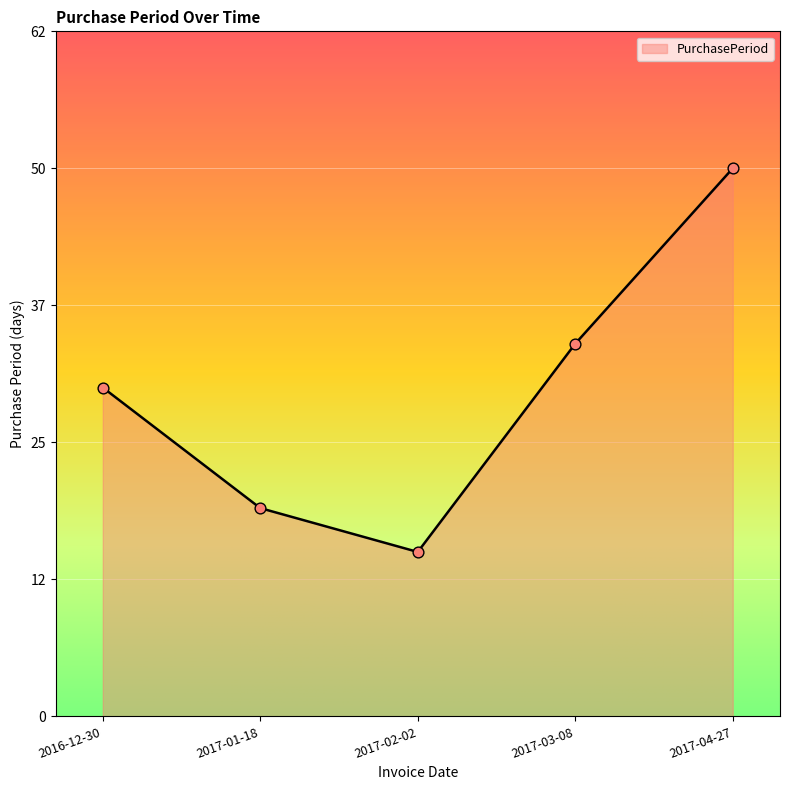

Which has a higher value, 2017-03-08 or 2017-04-27?

2017-04-27